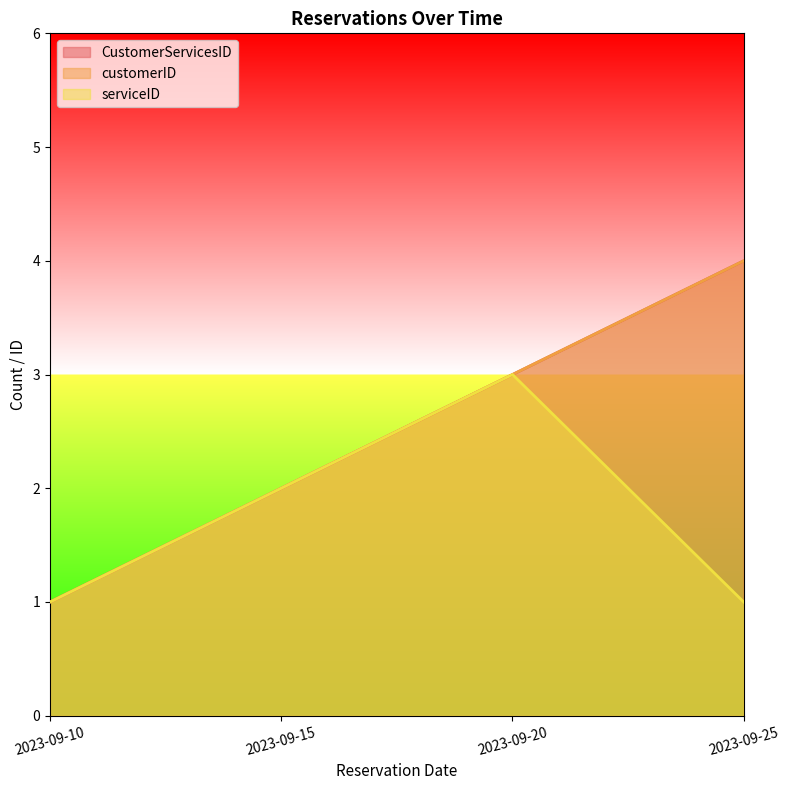

At how many categories does at least one series exceed 1?

3